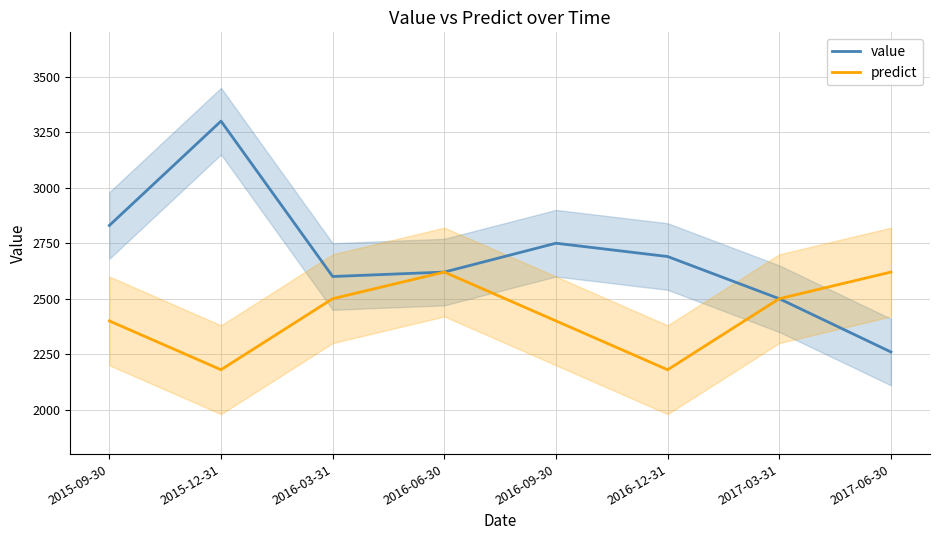

List the labels in order of predict value, smallest first.

2015-12-31, 2016-12-31, 2015-09-30, 2016-09-30, 2016-03-31, 2017-03-31, 2016-06-30, 2017-06-30